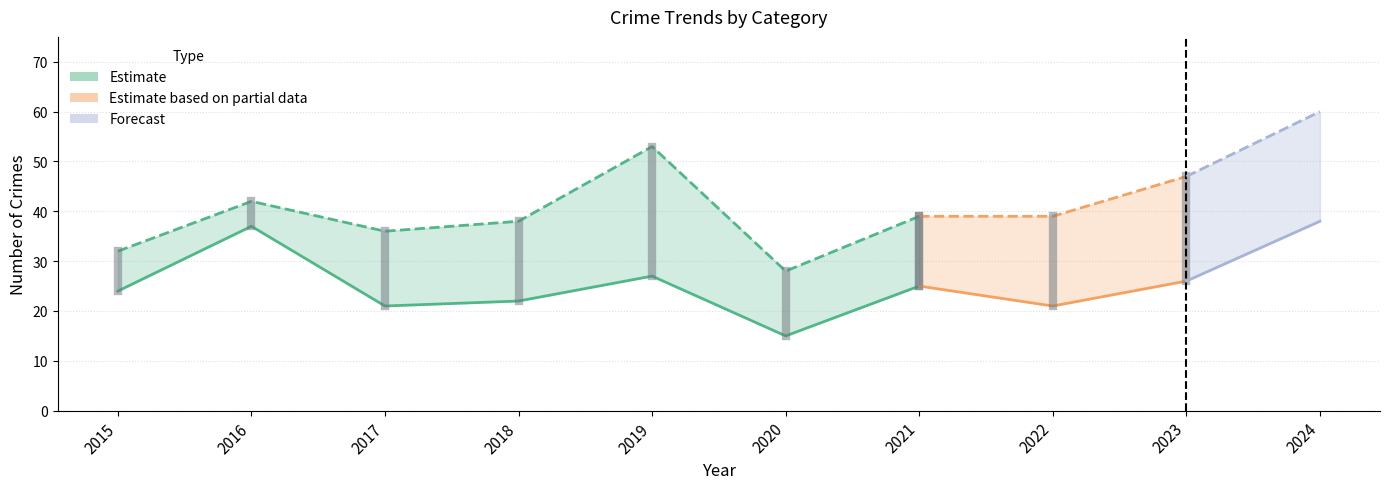

Where is the first local maximum for Total?

2016